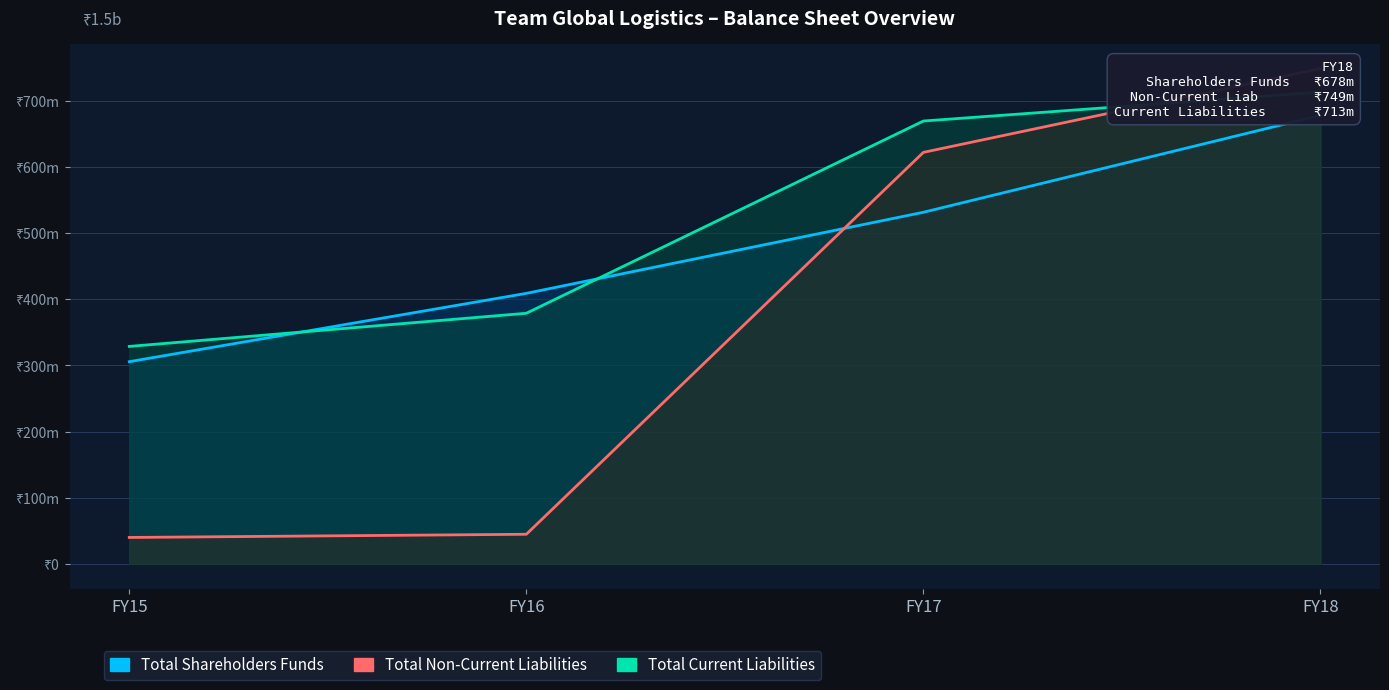

After their last crossing, which series has the higher values: Total Current Liabilities line or Total Non-Current Liabilities line?

Total Non-Current Liabilities line